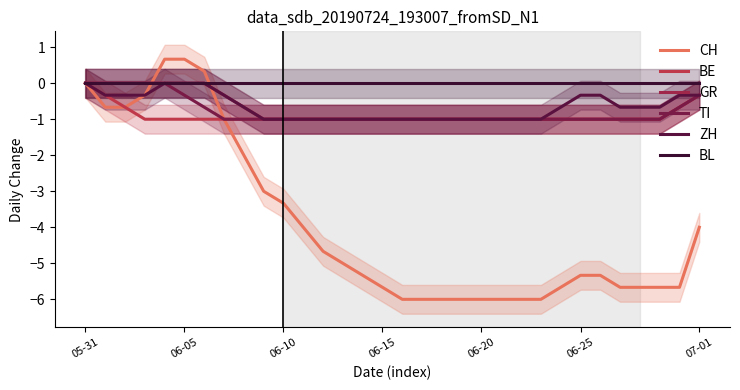

Rank the series by their maximum value, from lowest to highest.

BE, GR, TI, ZH, BL, CH